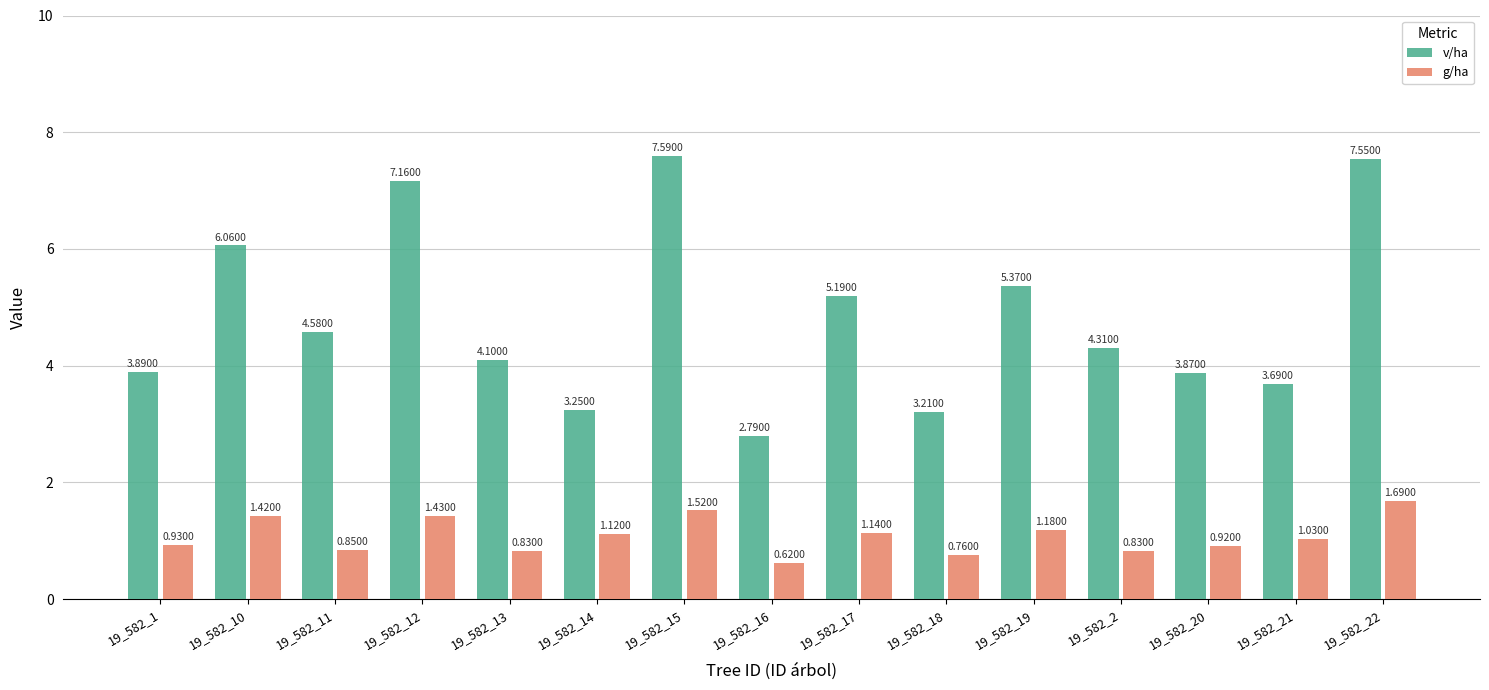

Are the bars grouped side by side (vs. stacked)?

Yes